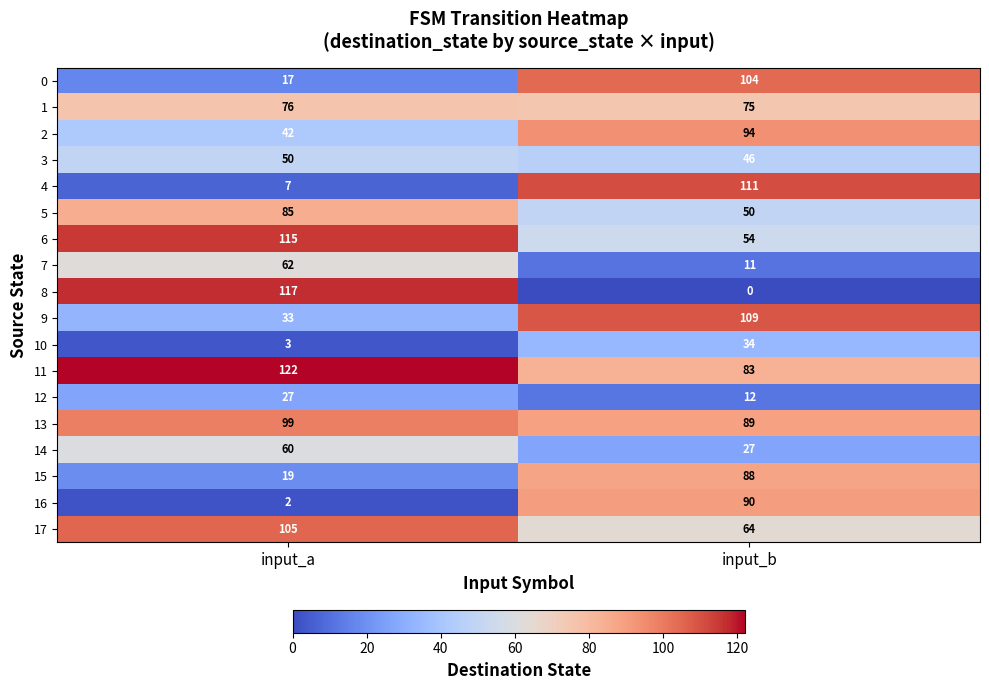

What is the sum of all 10 values?

37